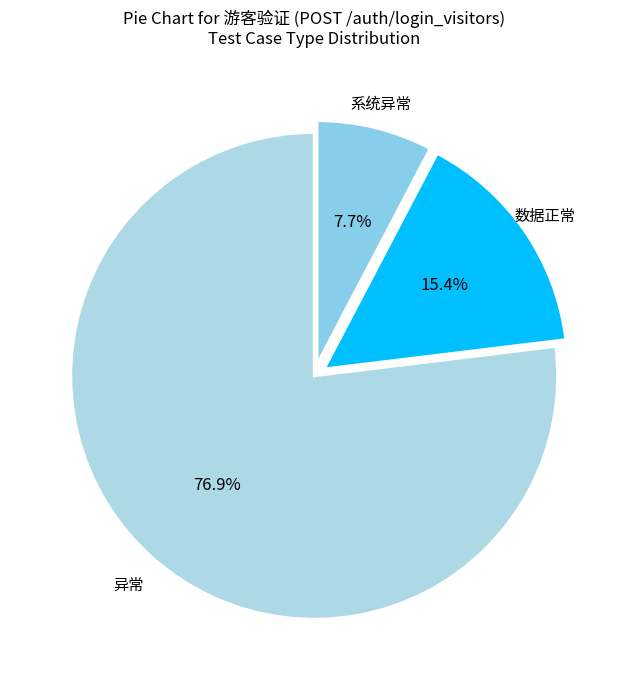

Rank the categories by value from lowest to highest.

系统异常, 数据正常, 异常